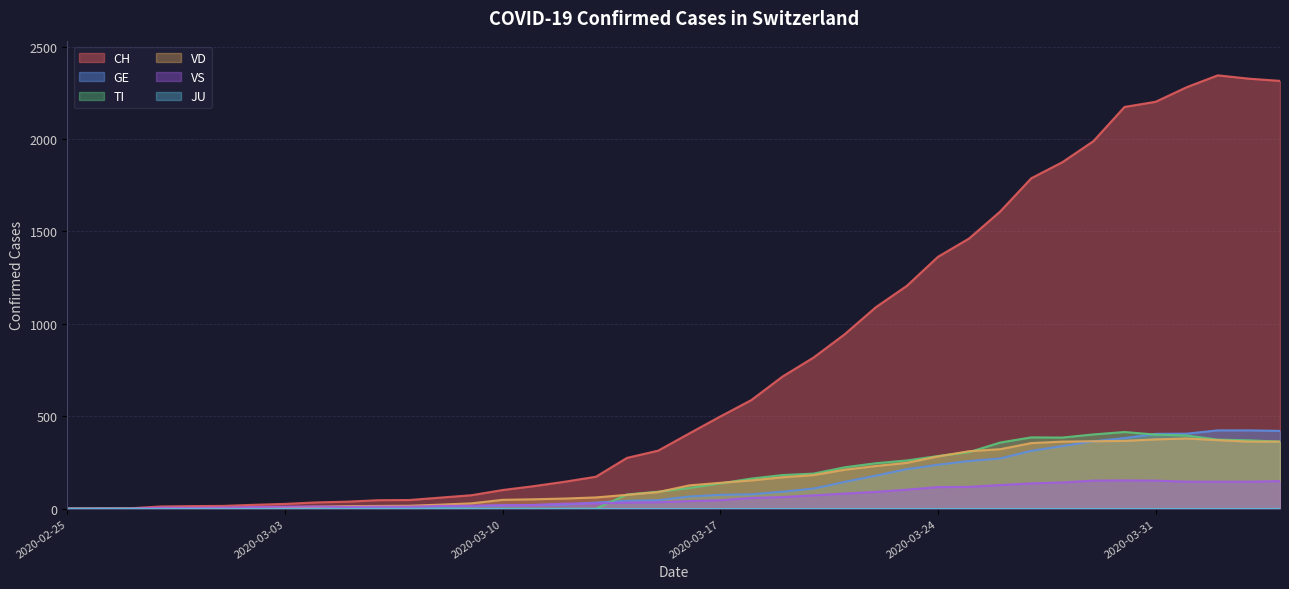

How many data points in CH are less than 407?

20